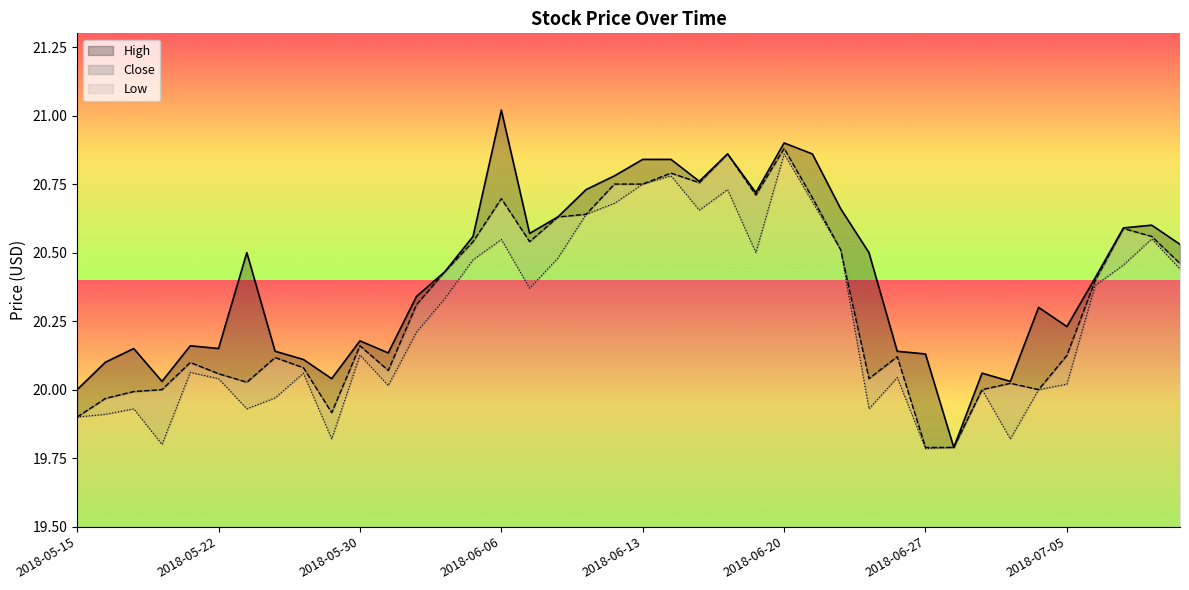

What is the average value of the High series?

20.4